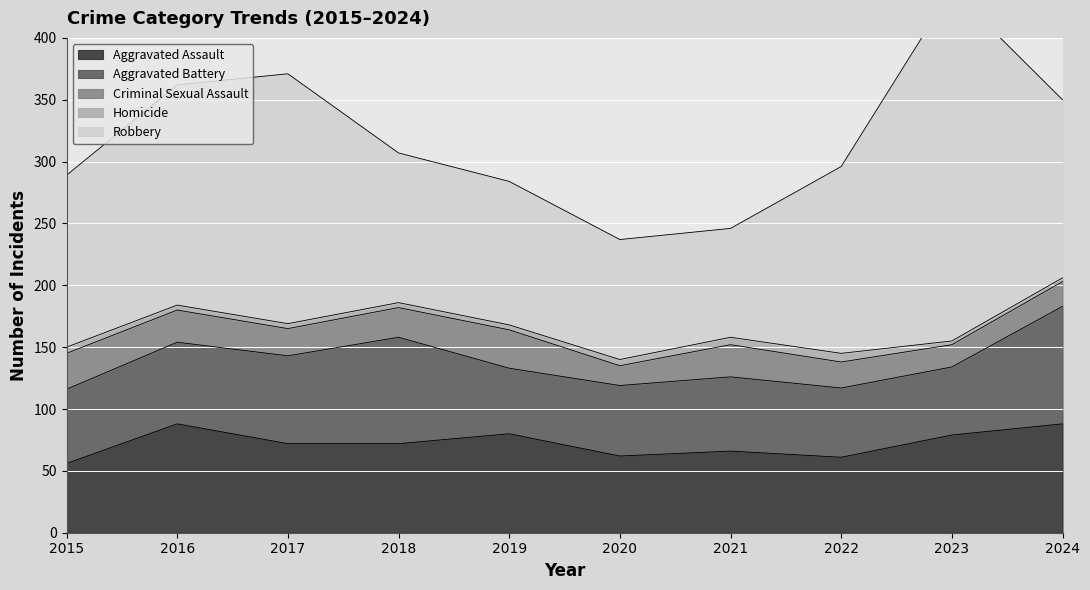

At which label does Homicide reach its minimum?

2023